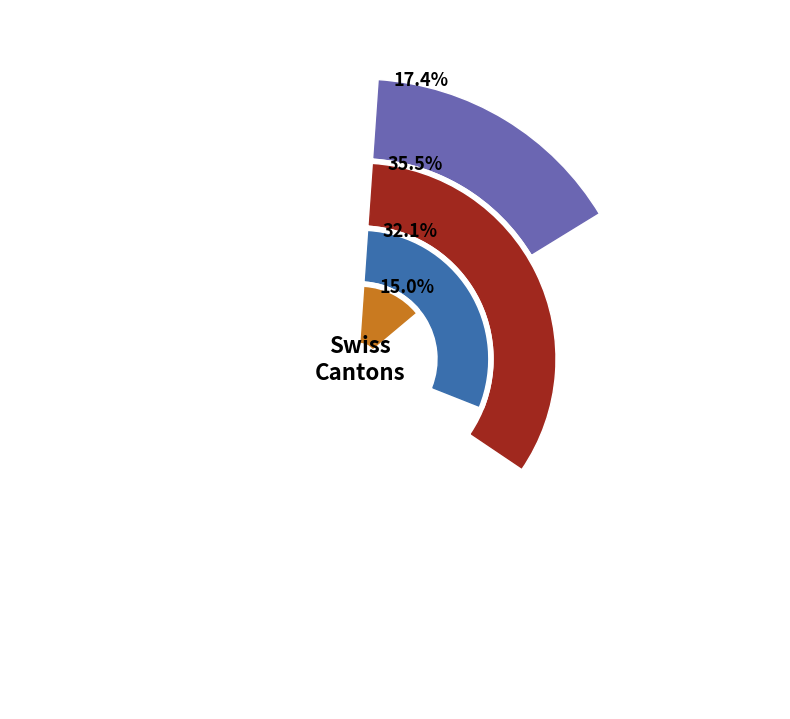

Rank the series at 30 from highest to lowest value.

VD, GE, ZH, VS